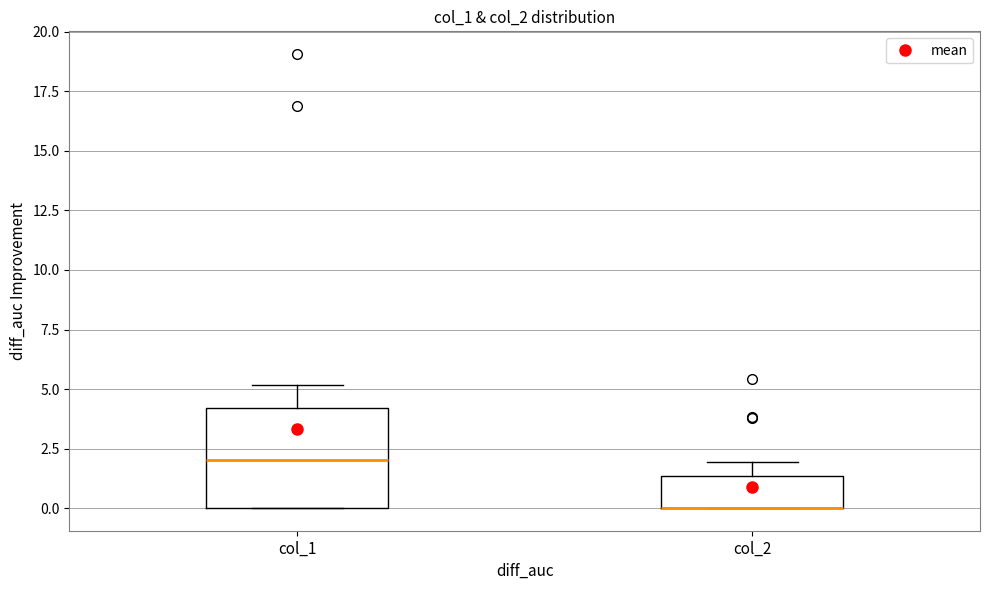

Where is the lower edge of the box for col_2 on the y-axis? The values are not printed on the chart, so give them approximately, as read against the axis.

0.0